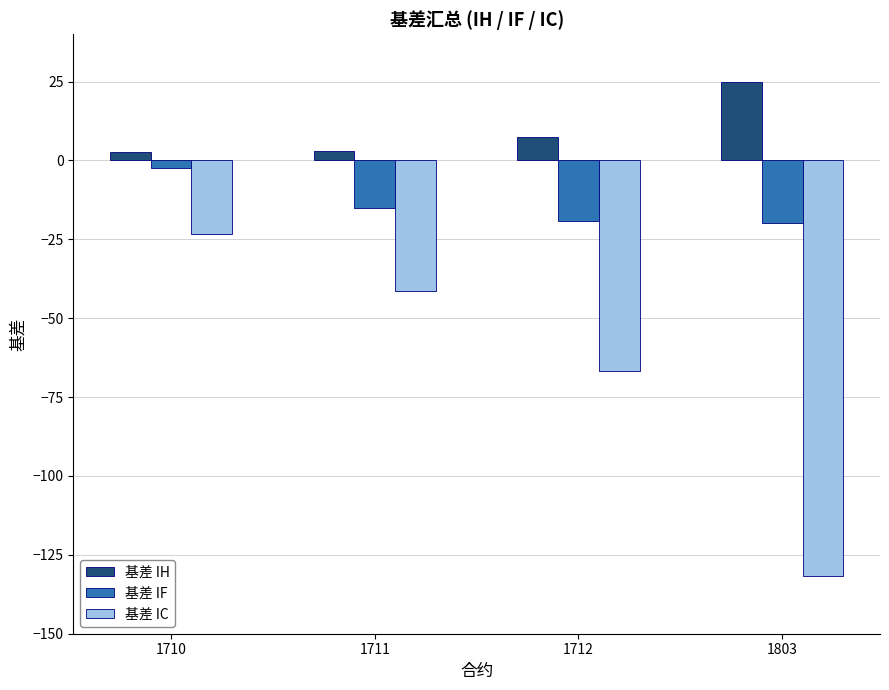

What is the difference between the maximum and second lowest values in the 基差 IH series?

21.8